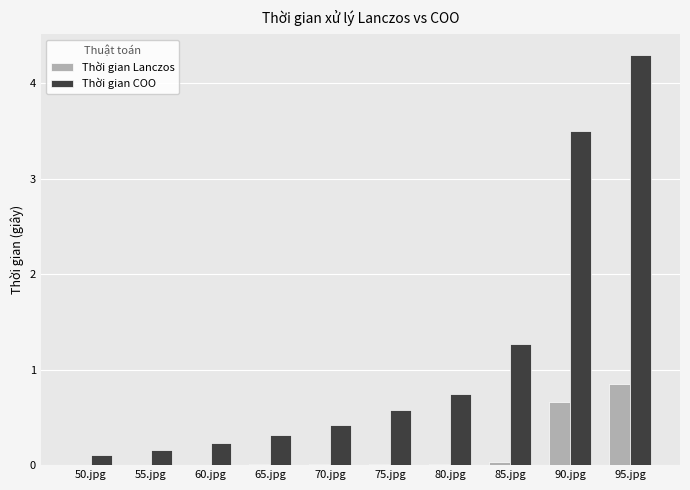

What is the total value across all series at 90.jpg?

4.2